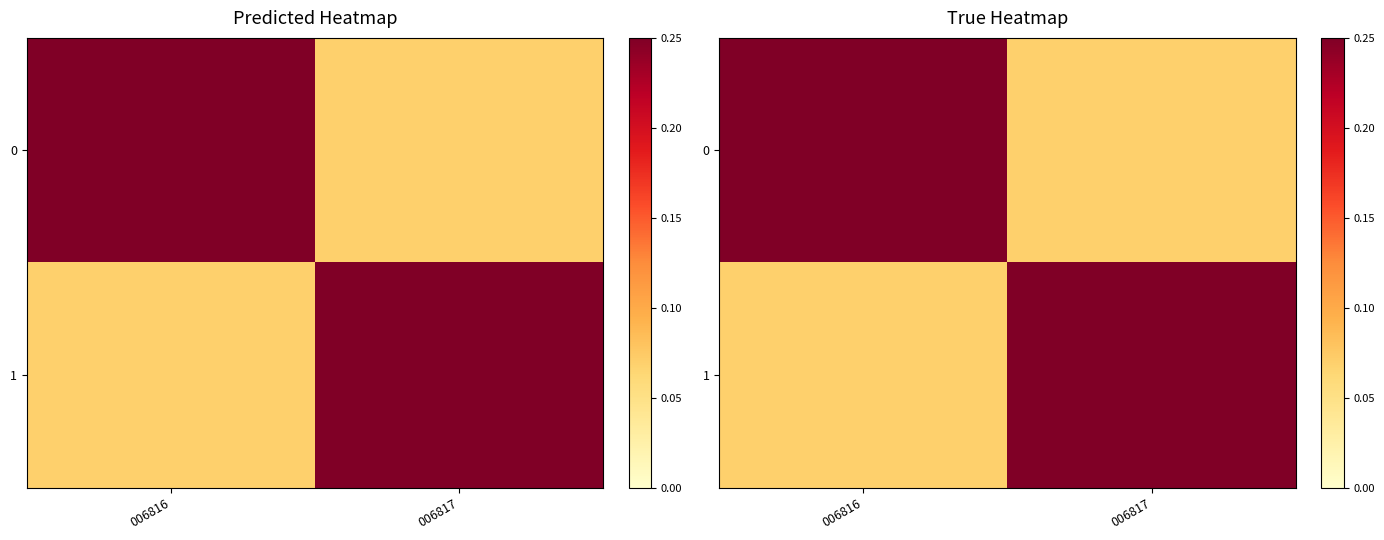

What is the average value of the 1 series?

0.2